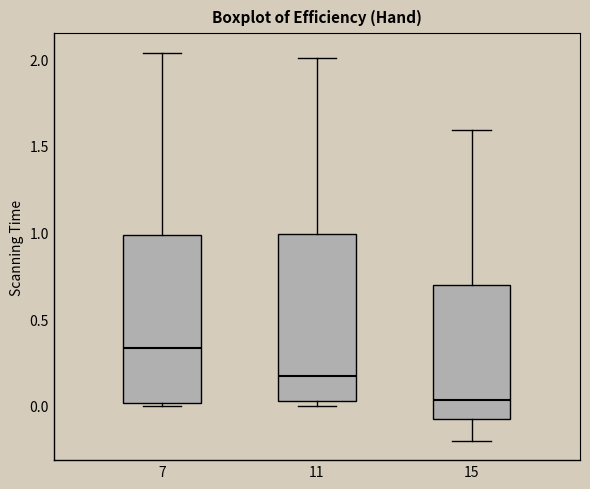

Reading left to right, transcribe this box plot: for each box, give where its median line is, the range the box spans, and where its two whiskers end, as read against the y-axis. The values are not printed on the chart, so give them approximately, as read against the axis.

7: median 0.35, box 0.00 to 1.00, whiskers 0.00 (just below the box's lower edge) to 2.05
11: median 0.15, box 0.05 to 1.00, whiskers 0.00 to 2.00
15: median 0.05, box -0.10 to 0.70, whiskers -0.20 to 1.60